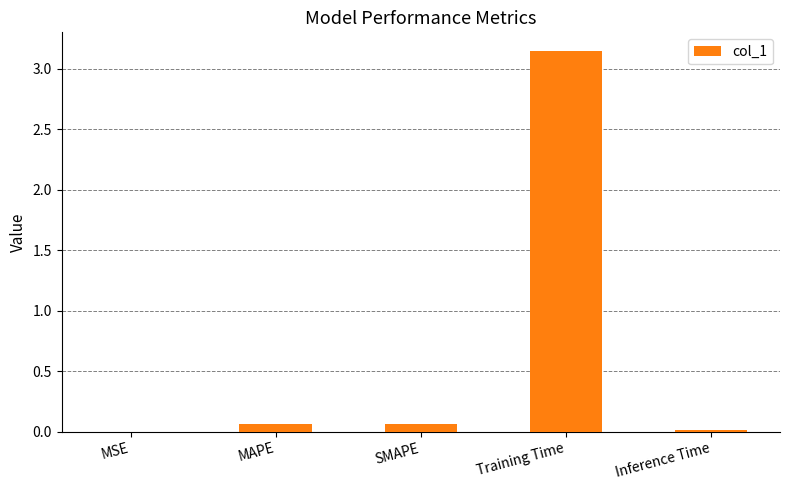

Which has a higher value, MAPE or Inference Time?

MAPE